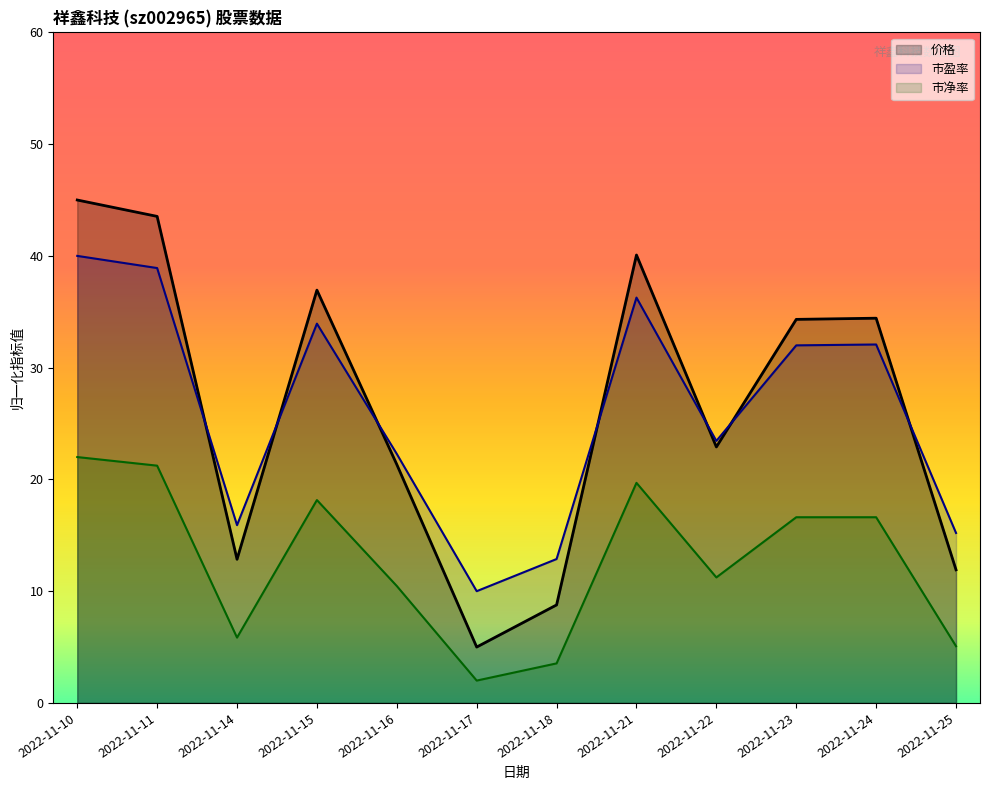

What is the greatest value displayed?

45.0